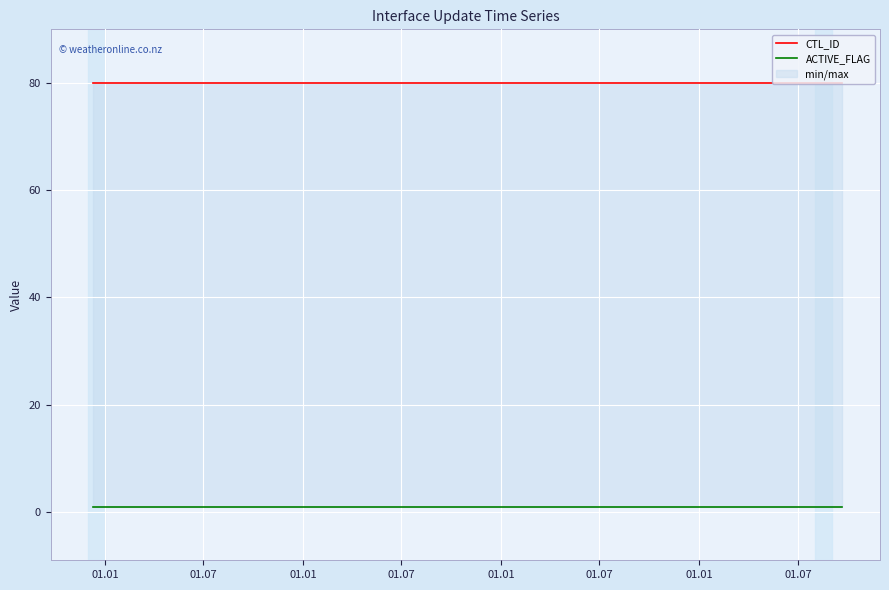

Read the ACTIVE_FLAG value at 01.01.

1